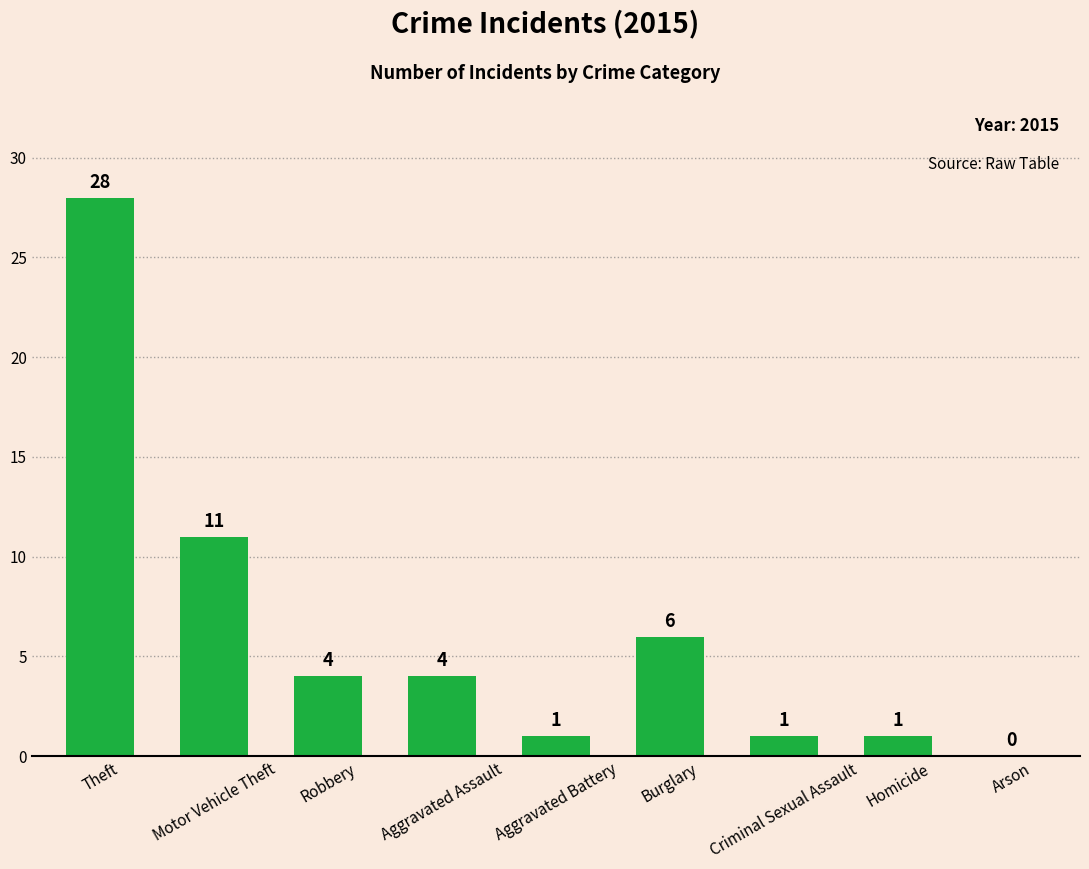

Are the bars grouped side by side (vs. stacked)?

No